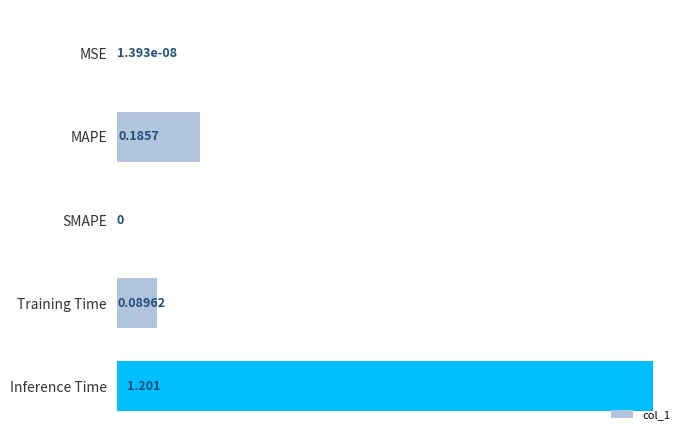

Which category has the highest value across all series?

Inference Time